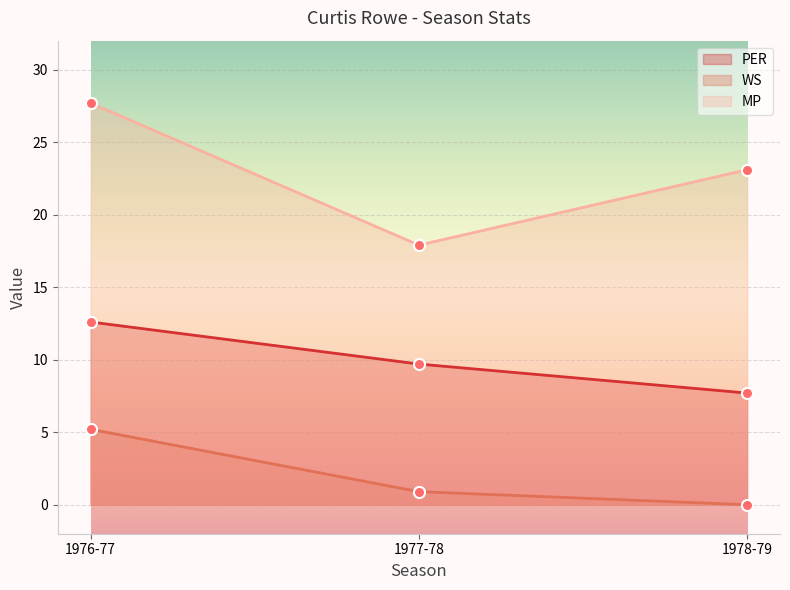

What is the approximate value of MP at 1978-79?

23.1